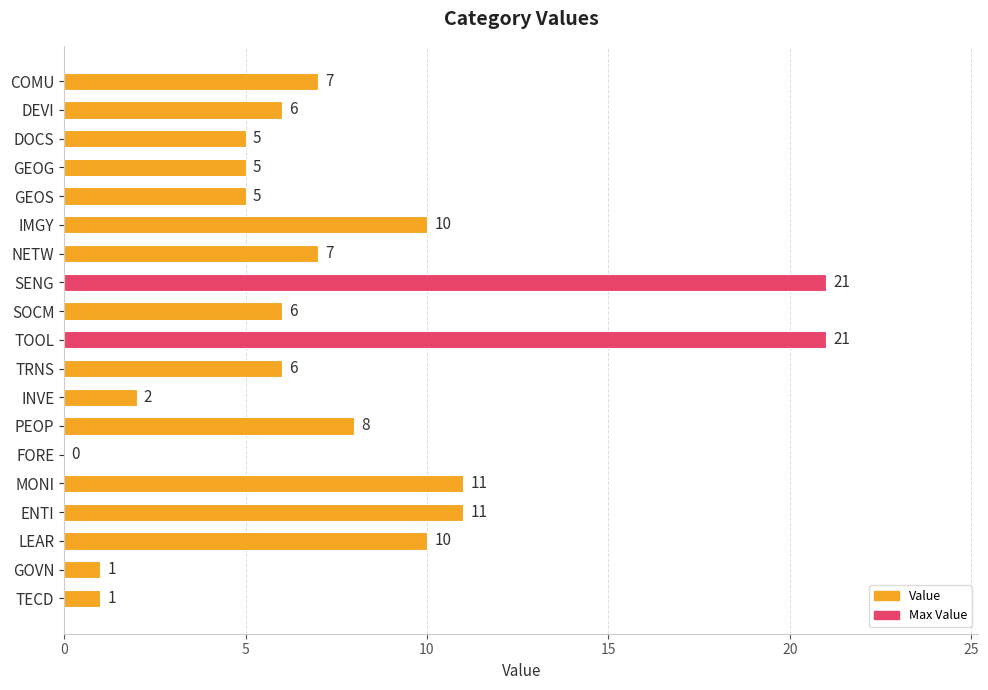

Approximately how many times larger is the value at IMGY compared to TECD?

10.0